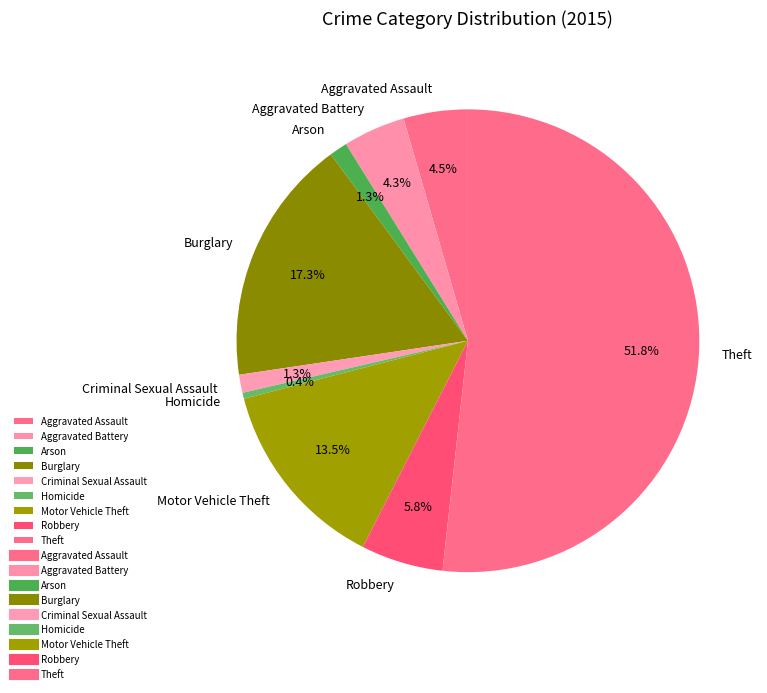

True or false: Motor Vehicle Theft accounts for 3% of the total.

False